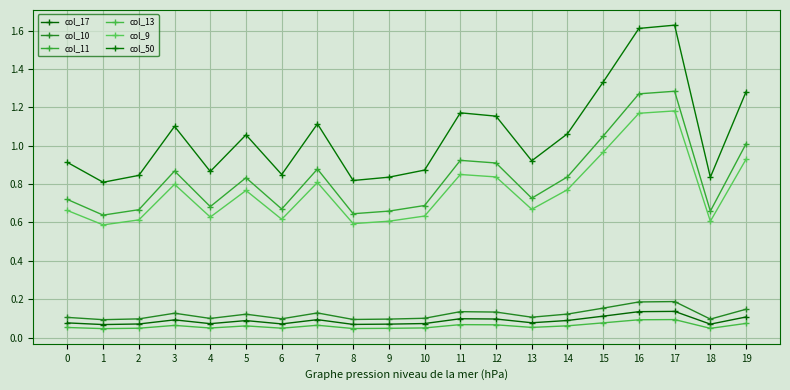

Which series has the largest total across all categories?

col_50